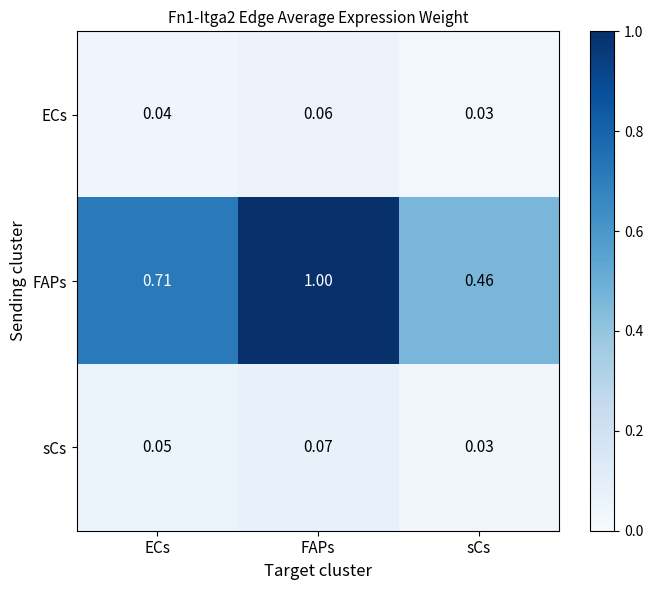

Which series has the largest range (max minus min)?

FAPs